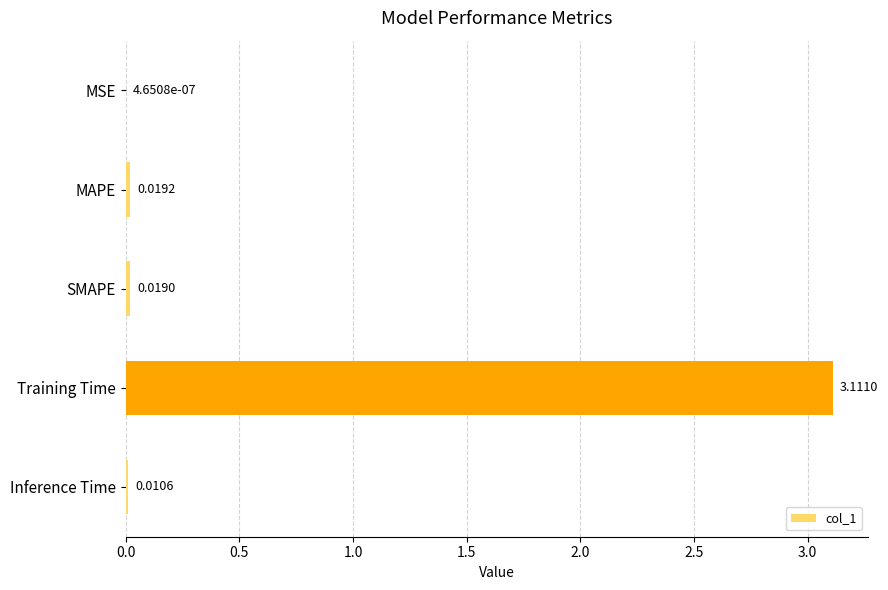

What is the change in value from SMAPE to Training Time?

+3.1